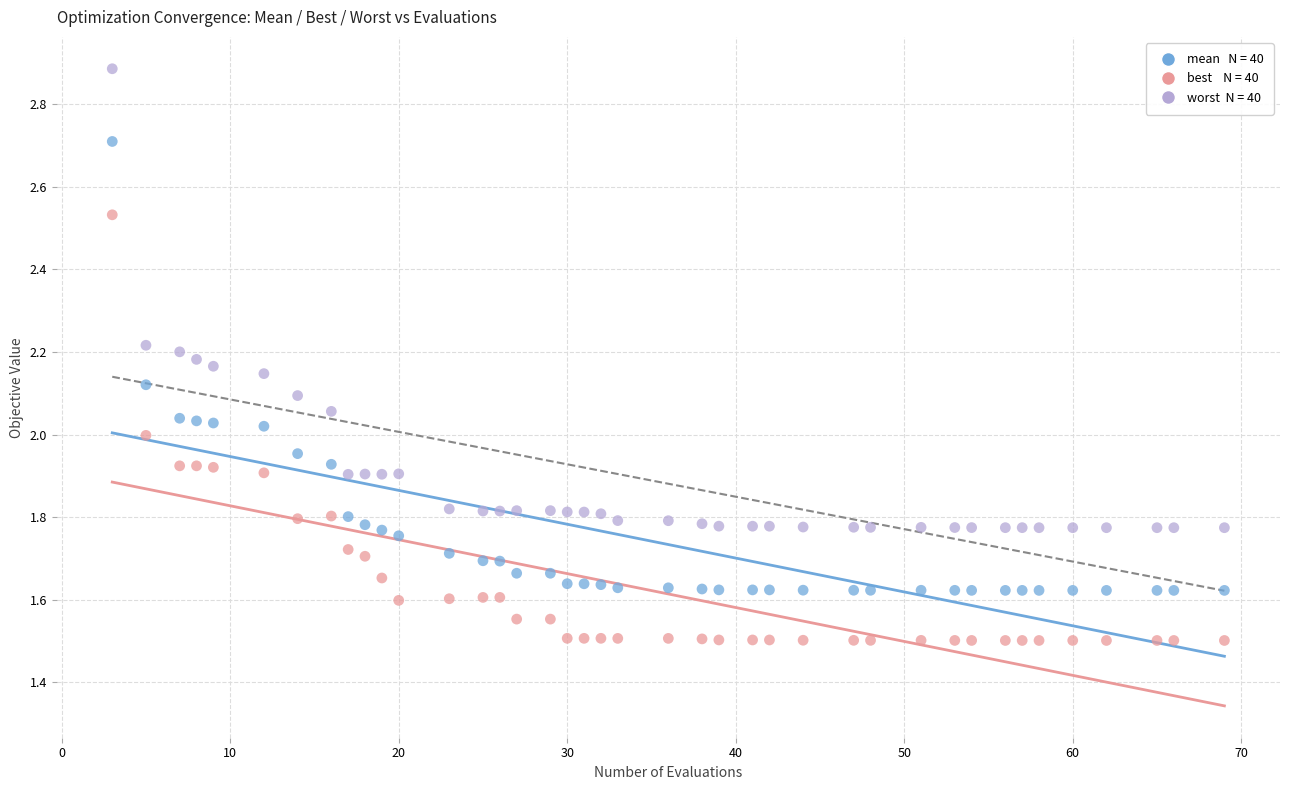

Across all data points, what is the range of Y values (max minus min)?

1.4